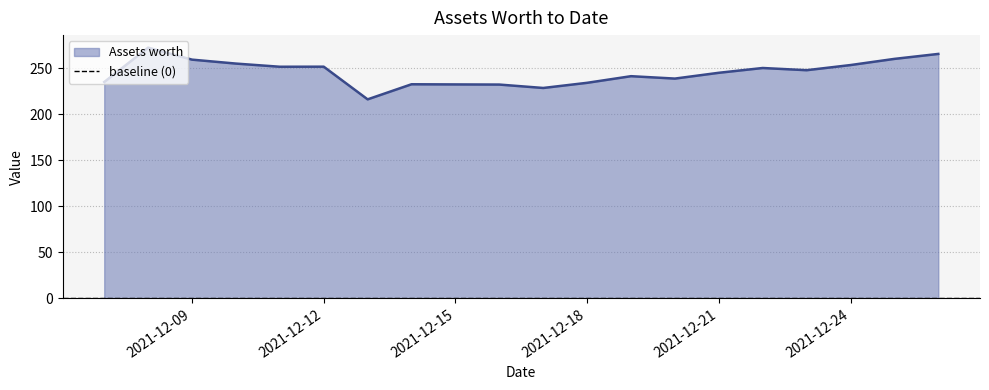

Reading left to right, what are all the values shown in this chart?

2021-12-07=235.0	2021-12-08=272.3	2021-12-09=259.3	2021-12-10=255.0	2021-12-11=251.6	2021-12-12=251.6	2021-12-13=216.1	2021-12-14=232.5	2021-12-15=232.3	2021-12-16=232.2	2021-12-17=228.5	2021-12-18=234.1	2021-12-19=241.3	2021-12-20=238.7	2021-12-21=245.0	2021-12-22=250.2	2021-12-23=247.8	2021-12-24=253.4	2021-12-25=260.1	2021-12-26=265.5